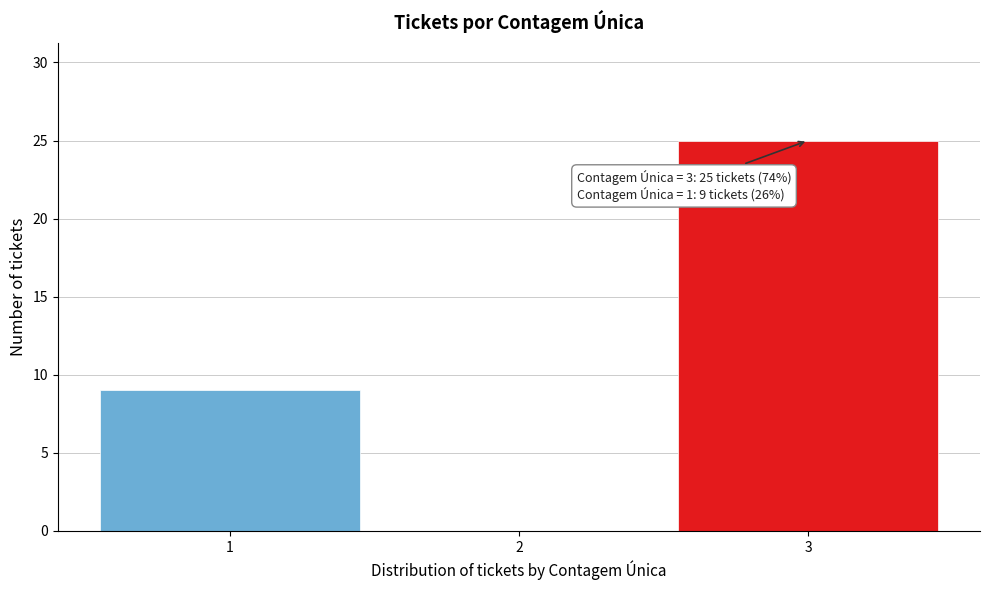

Reading right to left, what are all the values shown in this chart?

3=25	2=0	1=9